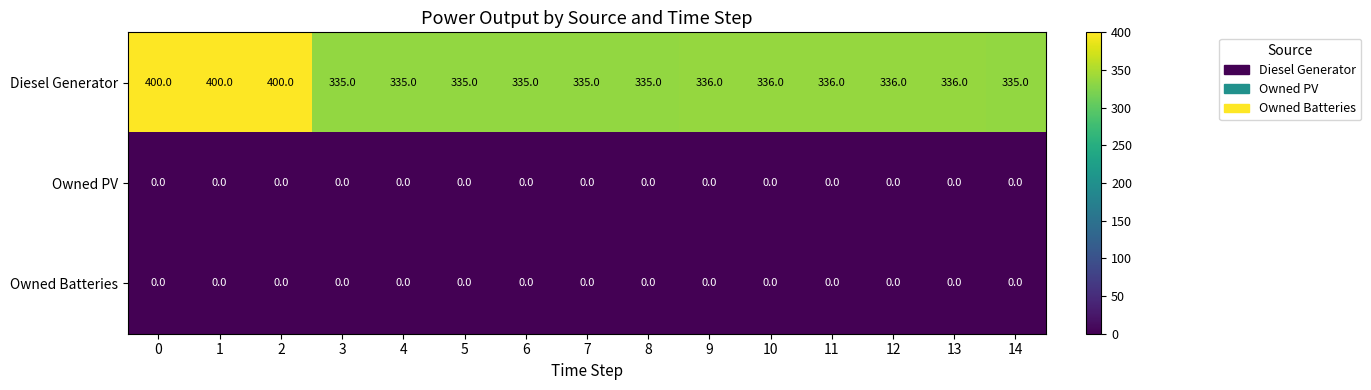

At how many categories does at least one series exceed 197?

15